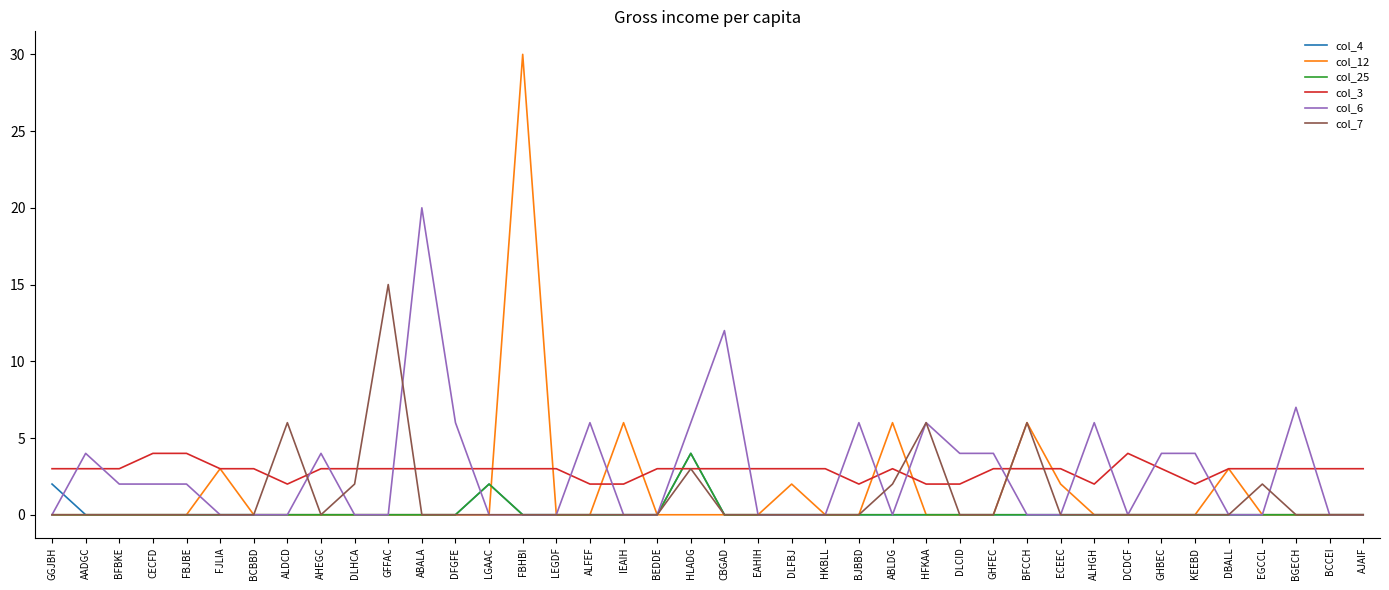

At which category is the sum across all series the highest?

FBHBI